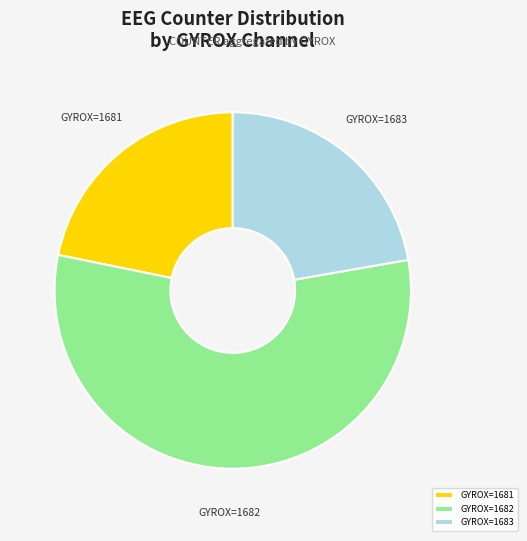

What is the majority slice?

GYROX=1682